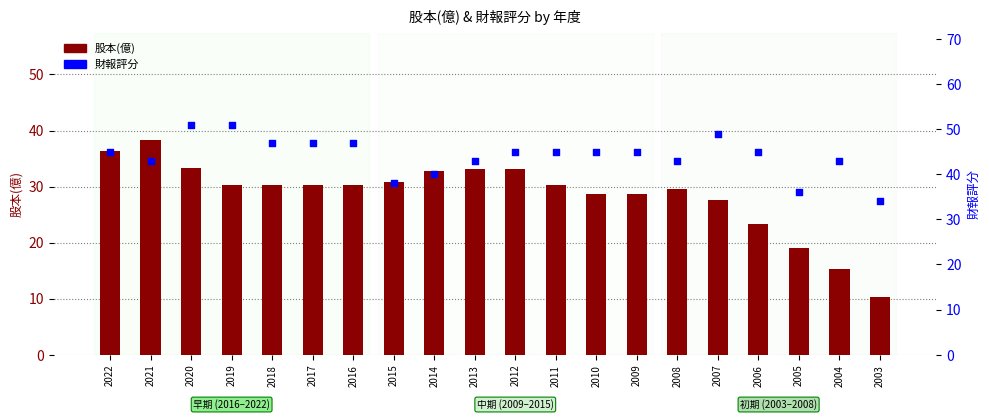

Which series has the largest total across all categories?

財報評分